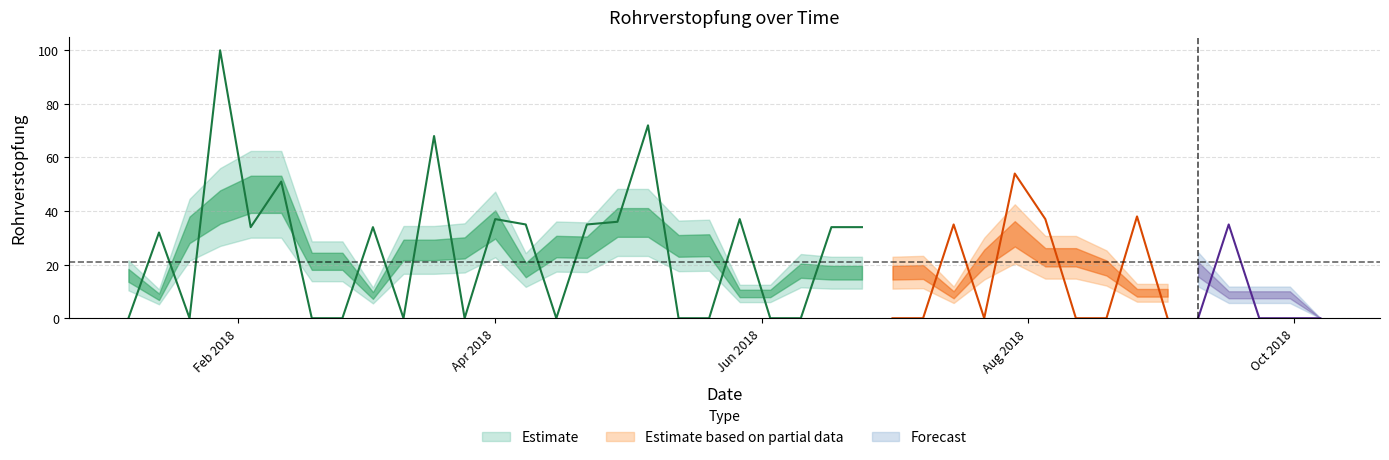

True or false: there are more than 0 points higher than both neighbors.

True